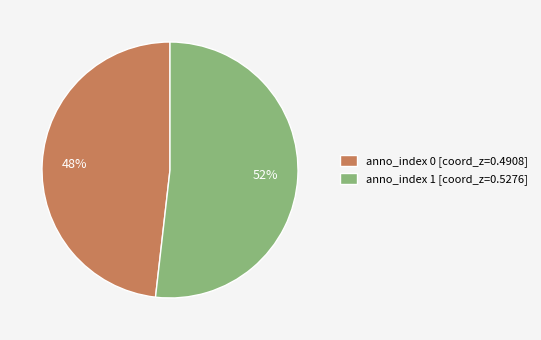

How many segments does this pie chart have?

2